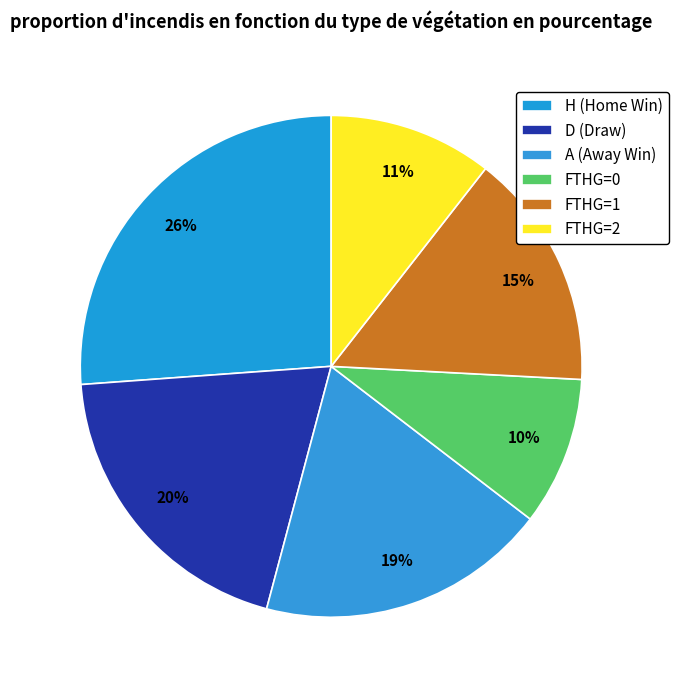

What is the smallest slice in the pie chart?

FTHG=0